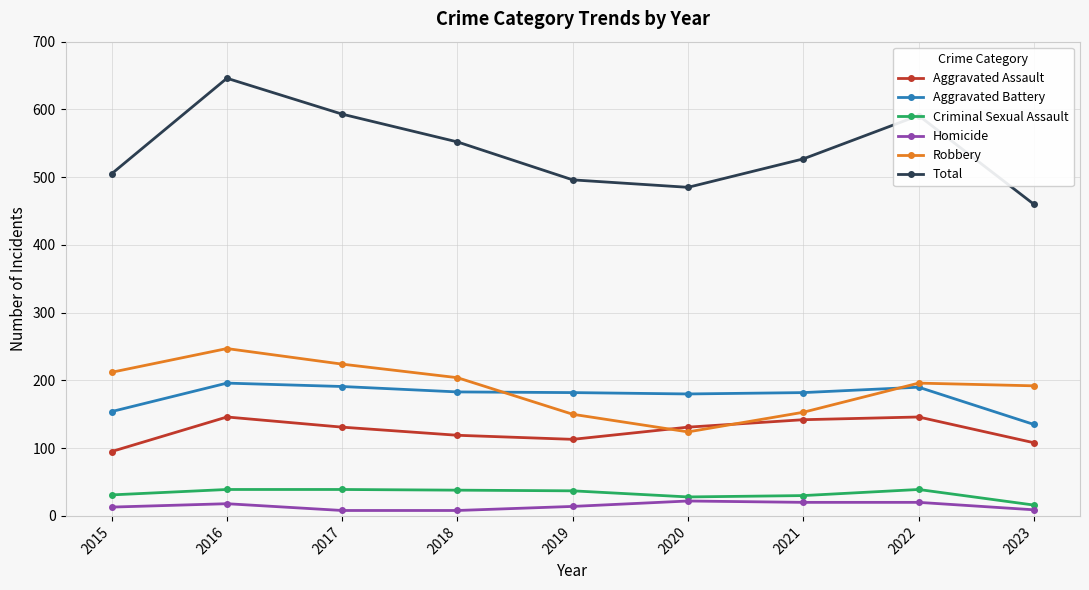

Which series has the largest total across all categories?

Total